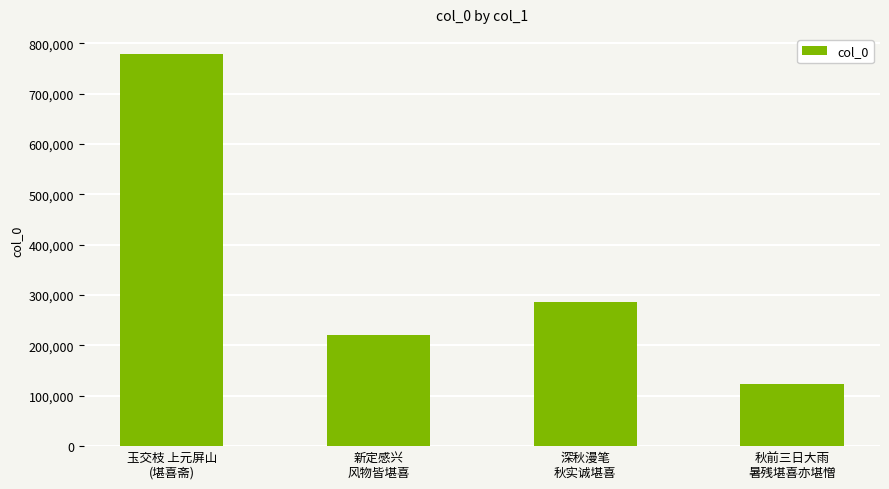

List the labels in order of value, largest first.

玉交枝 上元屏山
(堪喜斋), 深秋漫笔
秋实诚堪喜, 新定感兴
风物皆堪喜, 秋前三日大雨
暑残堪喜亦堪憎